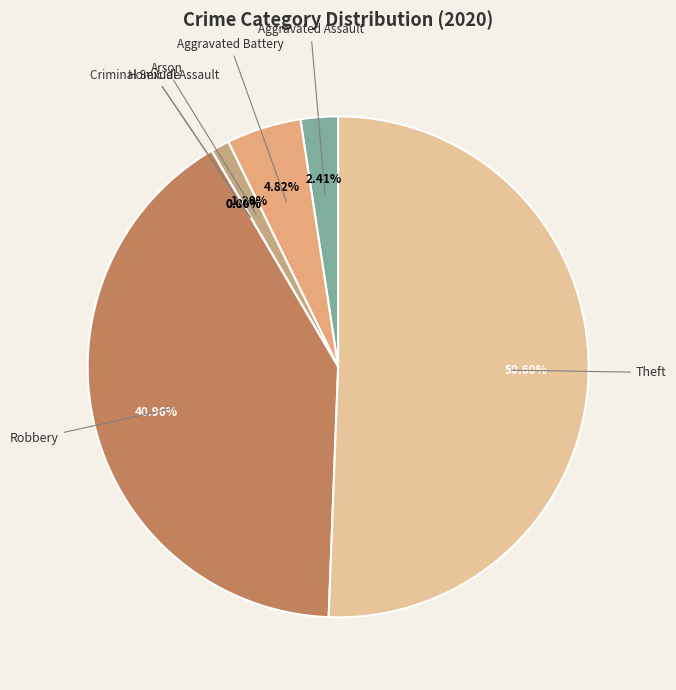

To the nearest percent, what is the difference between the Arson and Theft slice percentages?

49%